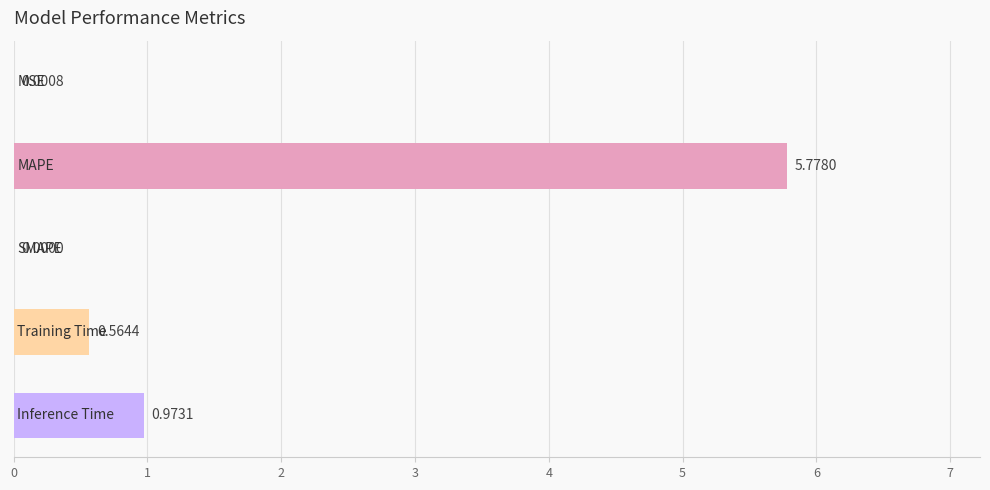

Count the number of values greater than 0.

4